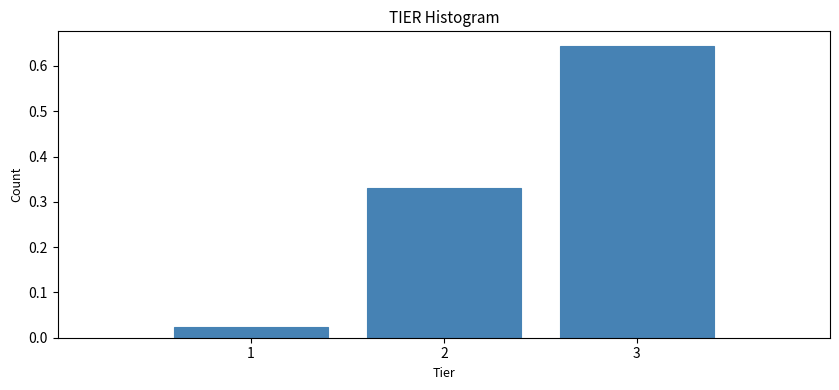

What is the height of the bar covering 1.5 to 2.5 on the x-axis? The values are not printed on the chart, so give them approximately, as read against the axis.

0.33